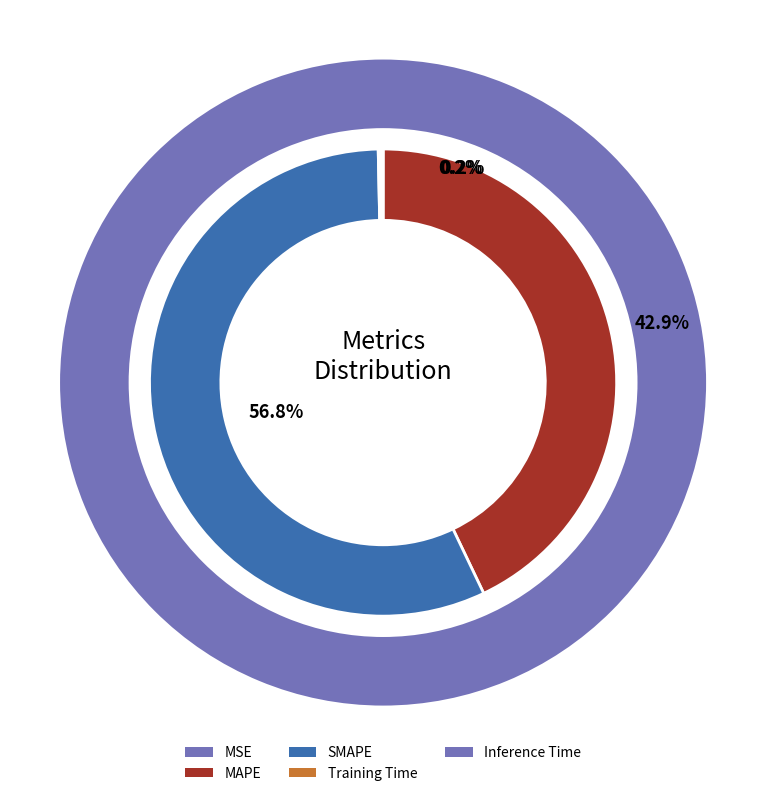

How many slices are in this pie chart?

5